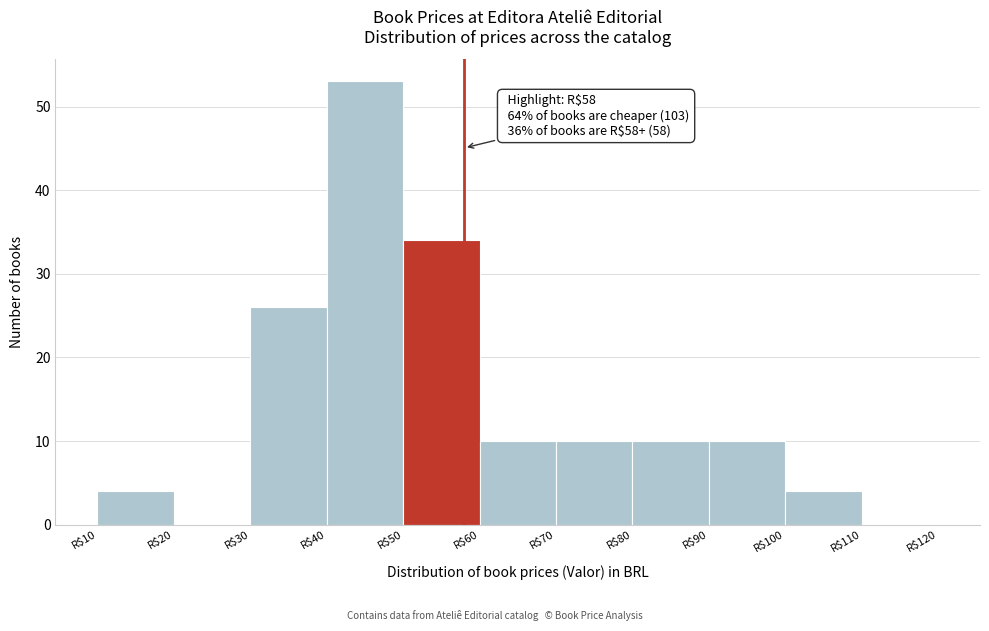

Over which range of the x-axis is the bar tallest?

40 to 50